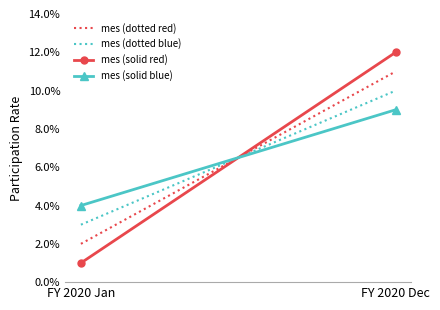

Is the value of mes (dotted red) at FY 2020 Jan greater than the value of mes (dotted blue) at FY 2020 Jan?

No